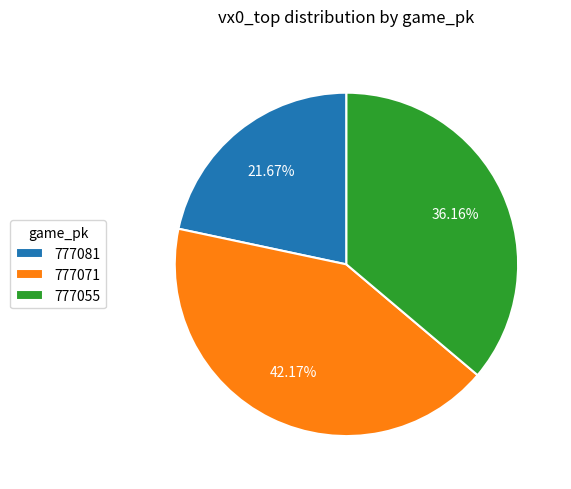

To the nearest percent, what is the difference between the largest and smallest slice percentages?

20%